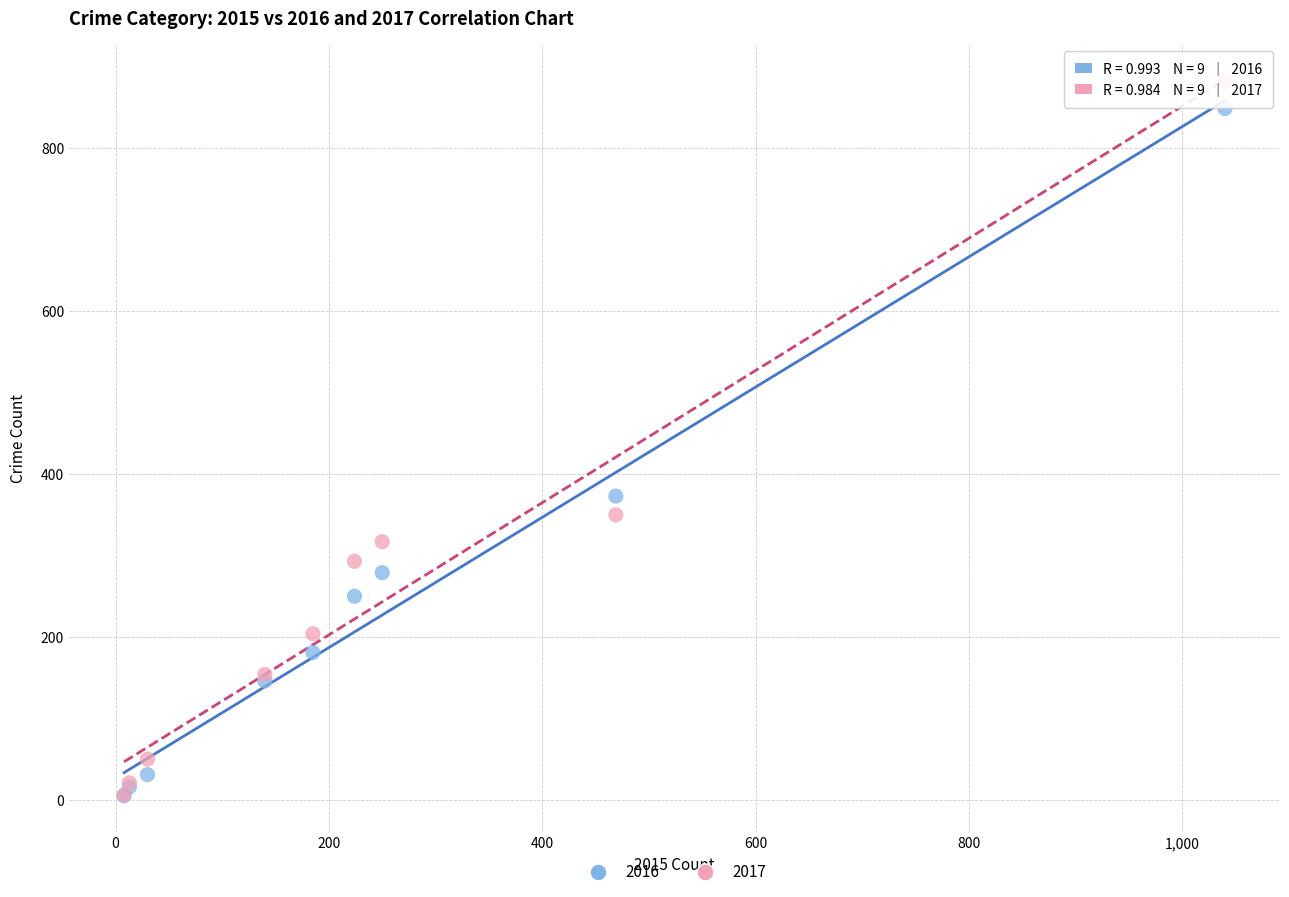

In the 2016 series, what Y value is closest to 427?

373